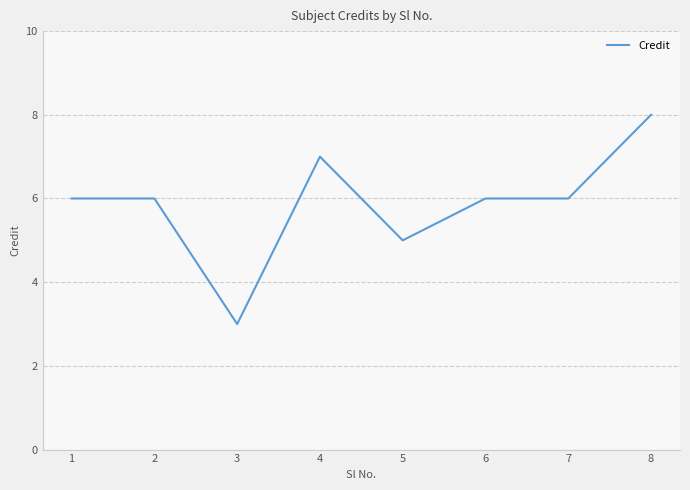

Read the value at 3.

3